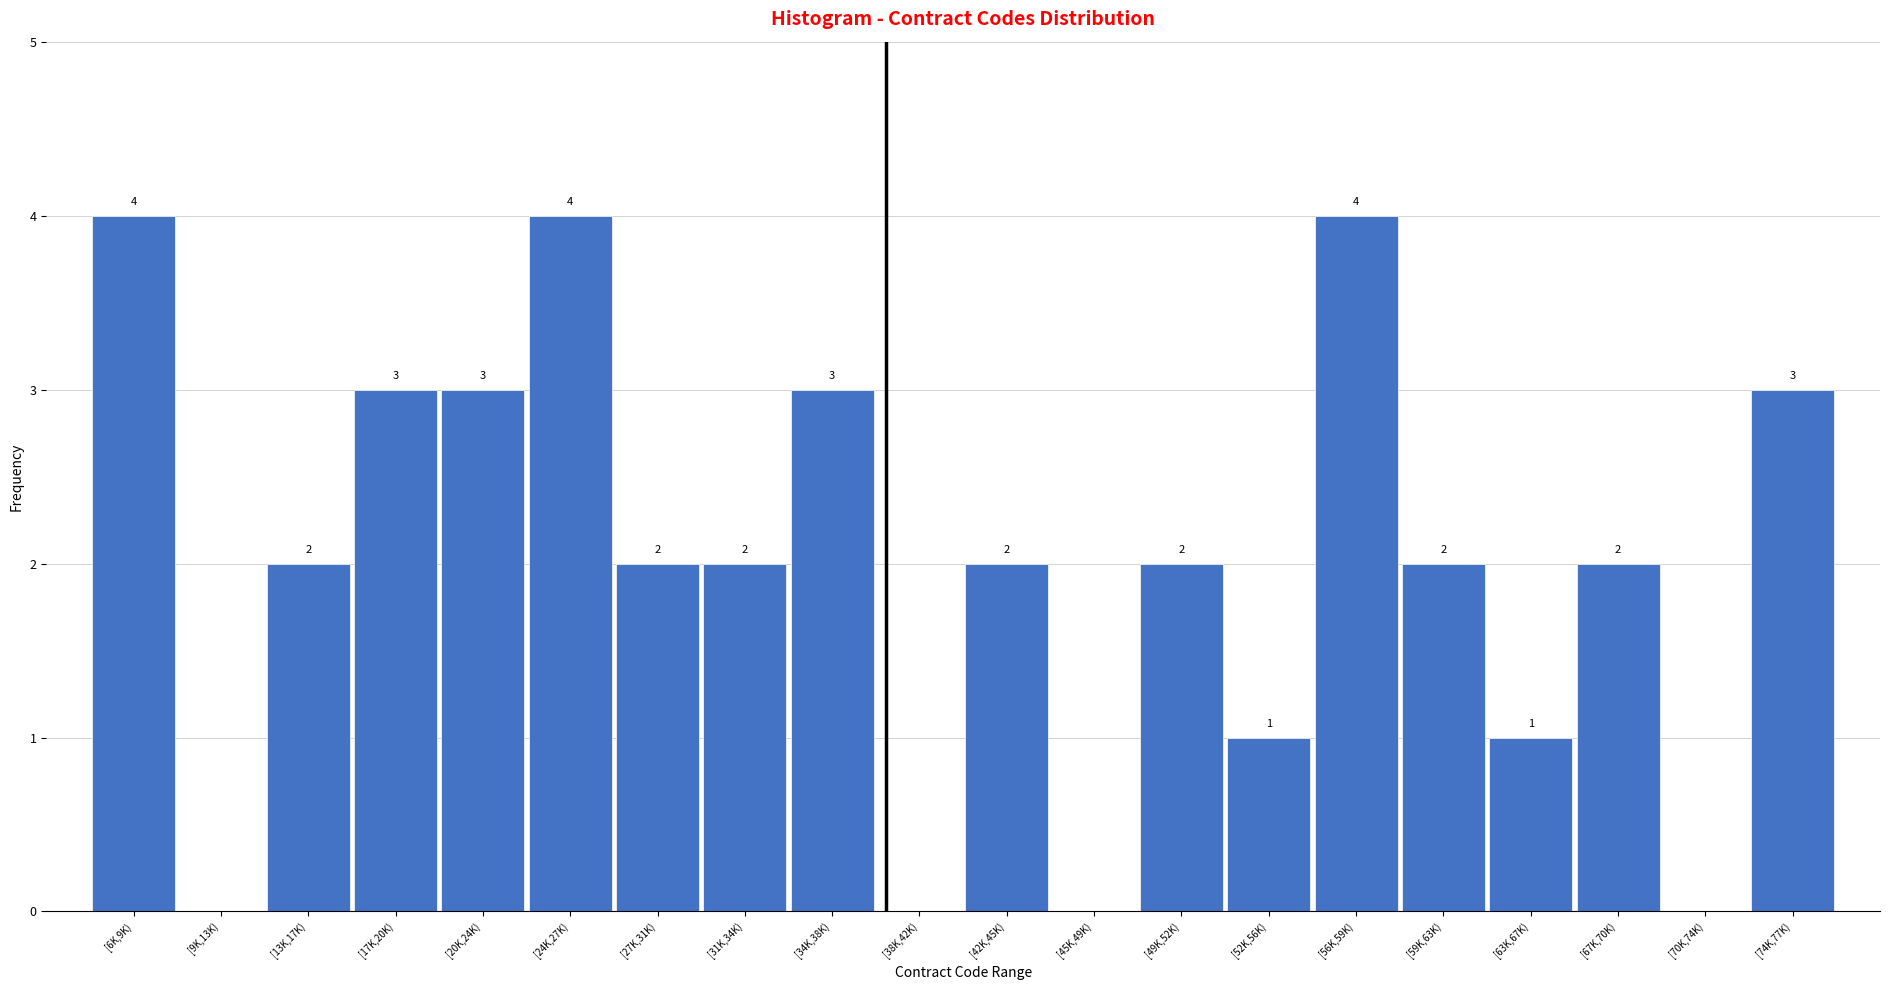

Reading left to right, what are all the values shown in this chart?

[6K,9K)=4	[9K,13K)=0	[13K,17K)=2	[17K,20K)=3	[20K,24K)=3	[24K,27K)=4	[27K,31K)=2	[31K,34K)=2	[34K,38K)=3	[38K,42K)=0	[42K,45K)=2	[45K,49K)=0	[49K,52K)=2	[52K,56K)=1	[56K,59K)=4	[59K,63K)=2	[63K,67K)=1	[67K,70K)=2	[70K,74K)=0	[74K,77K)=3